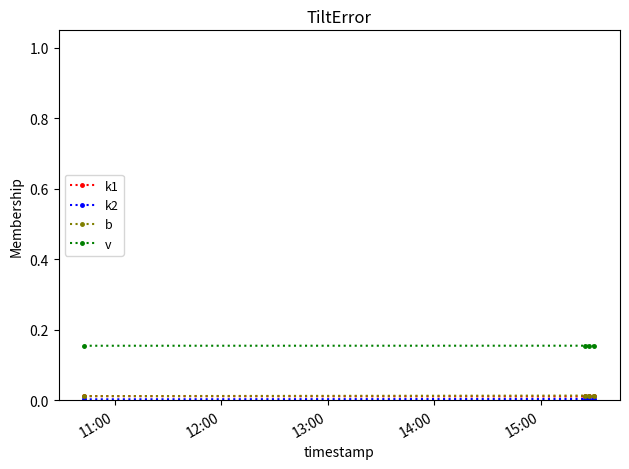

True or false: v and b intersect in this chart.

False